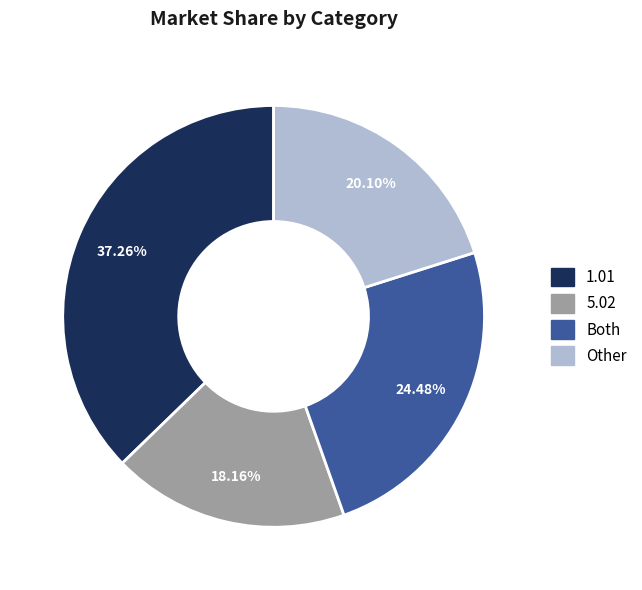

Does Other account for over 50% of the chart?

No